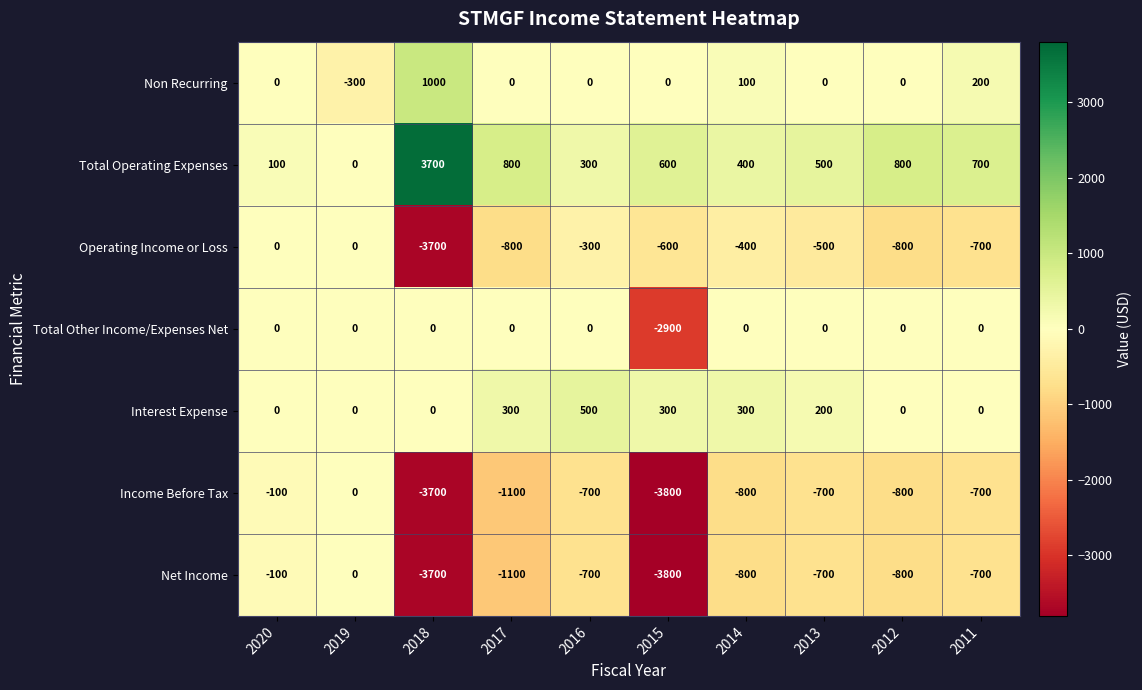

What is the sum of the Net Income values at 2015 and 2014?

-4600